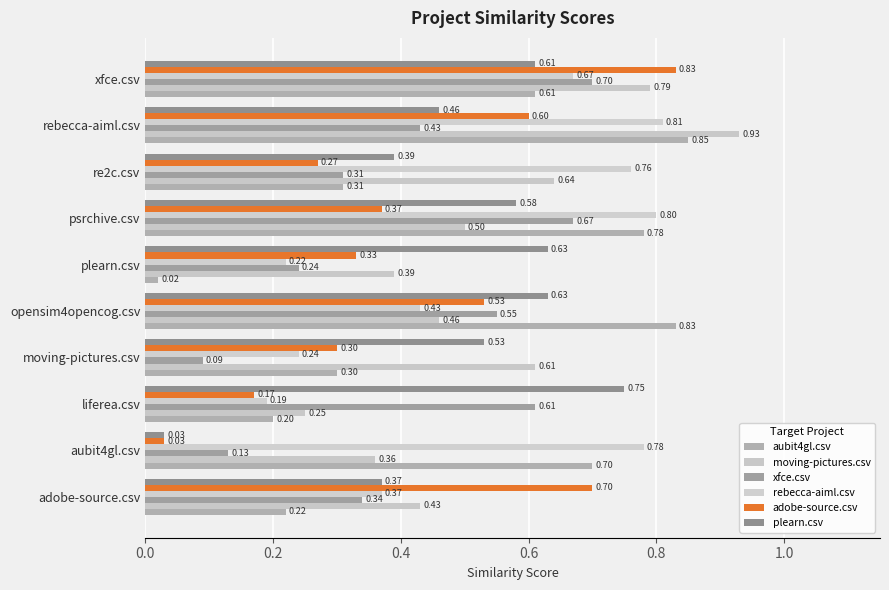

How many categories are shown in the chart?

10